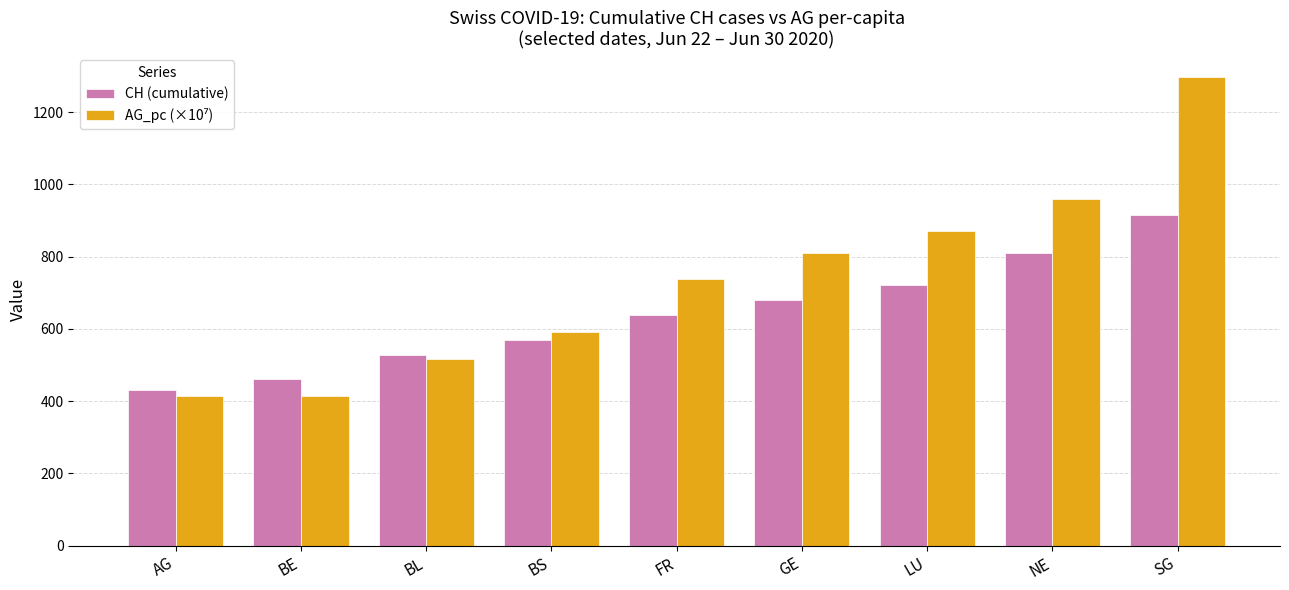

What is the spread (max minus min) of values at NE?

149.4